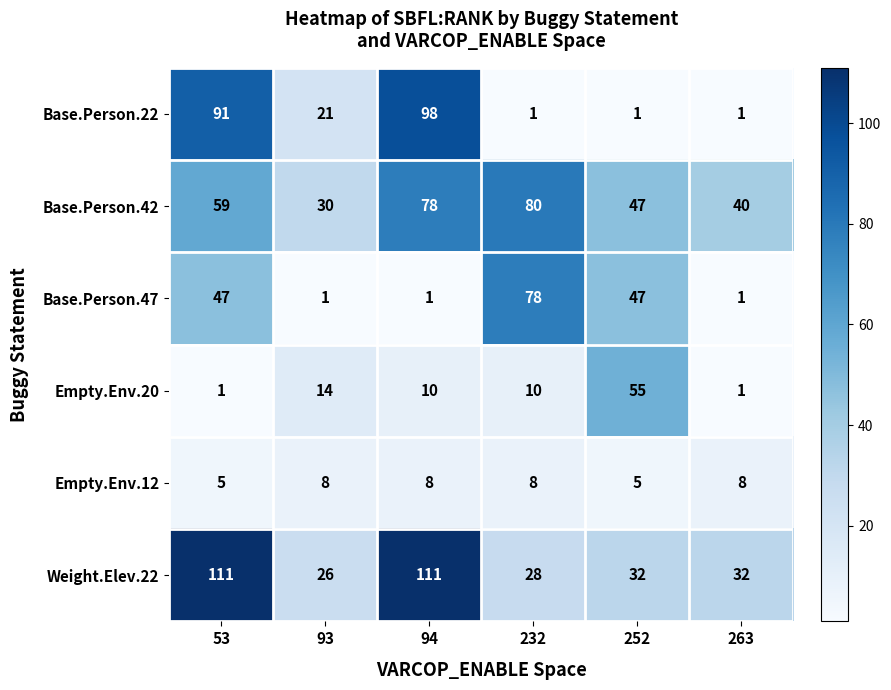

Count the Base.Person.47 values in the range 1 to 47.

5